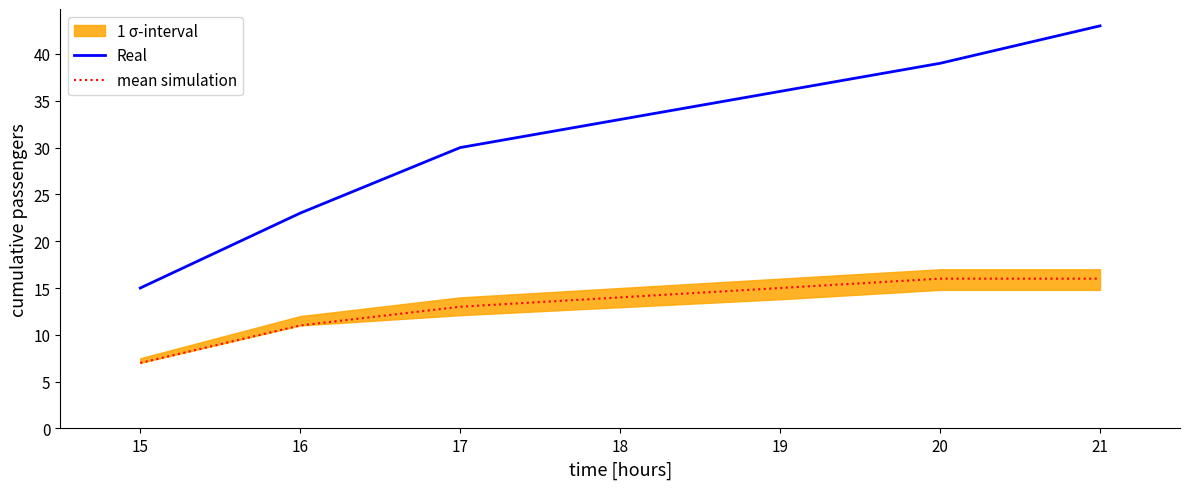

Rank the categories by Real value from highest to lowest.

21, 20, 19, 17, 16, 15